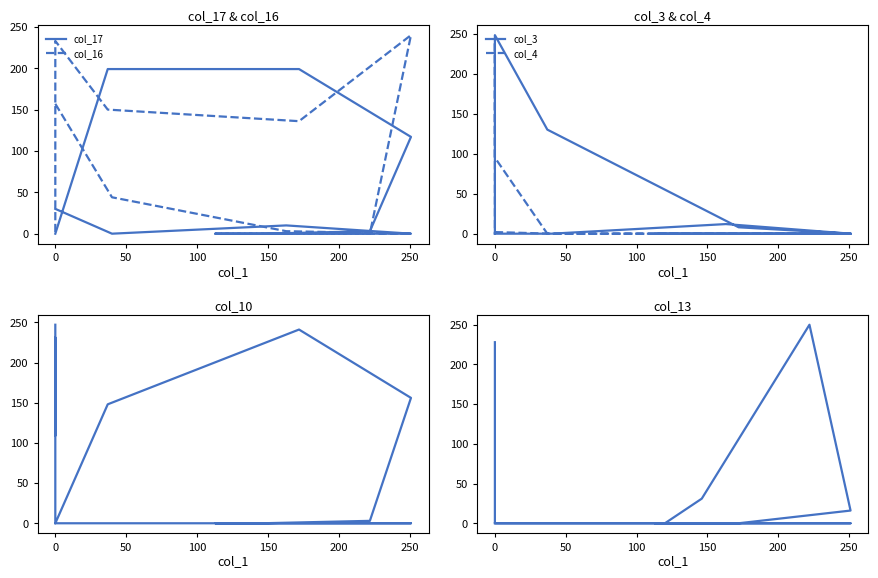

What is the sum of all col_3 values?

499